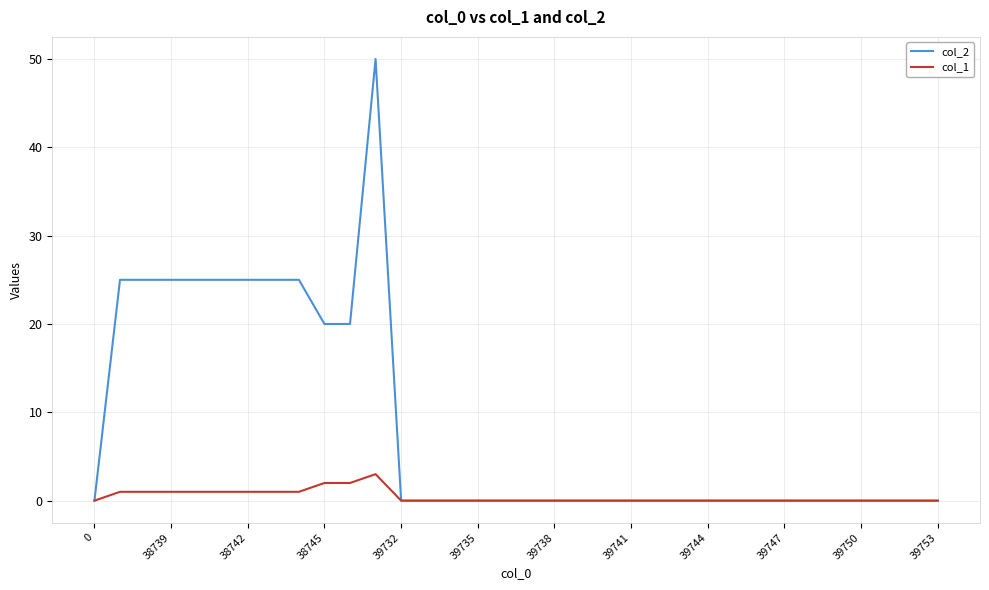

How many lines are shown in the chart?

2